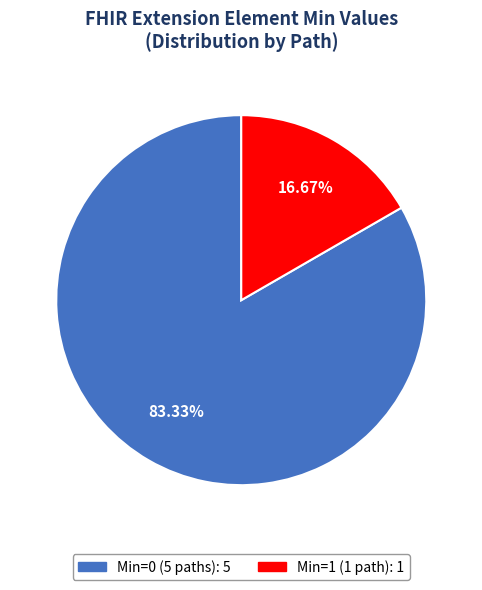

Count the number of slices in the pie.

2